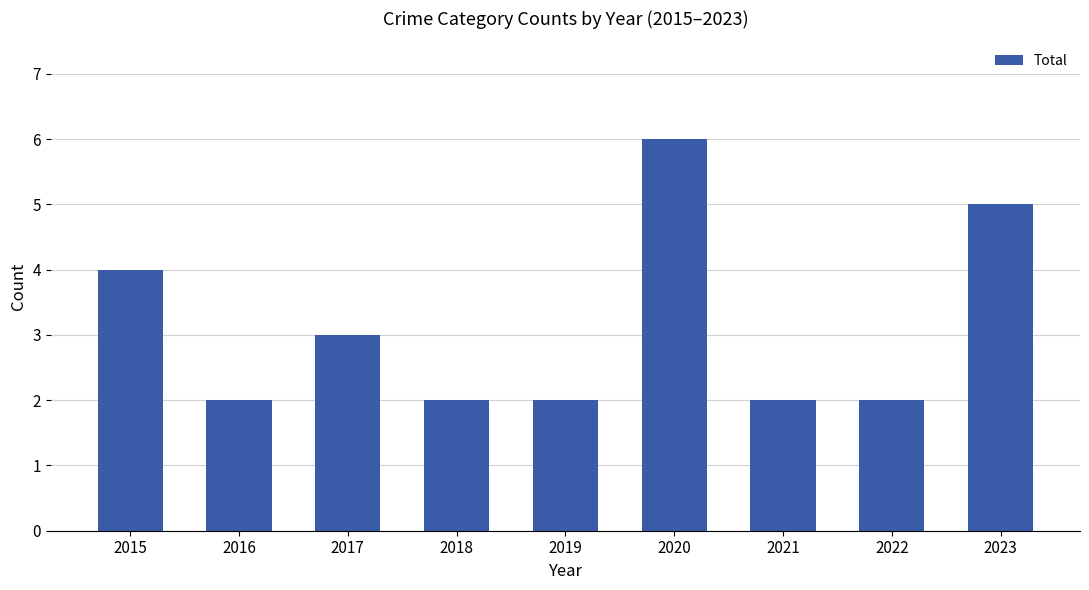

What is the ratio of the value at 2016 to the value at 2018?

1.0